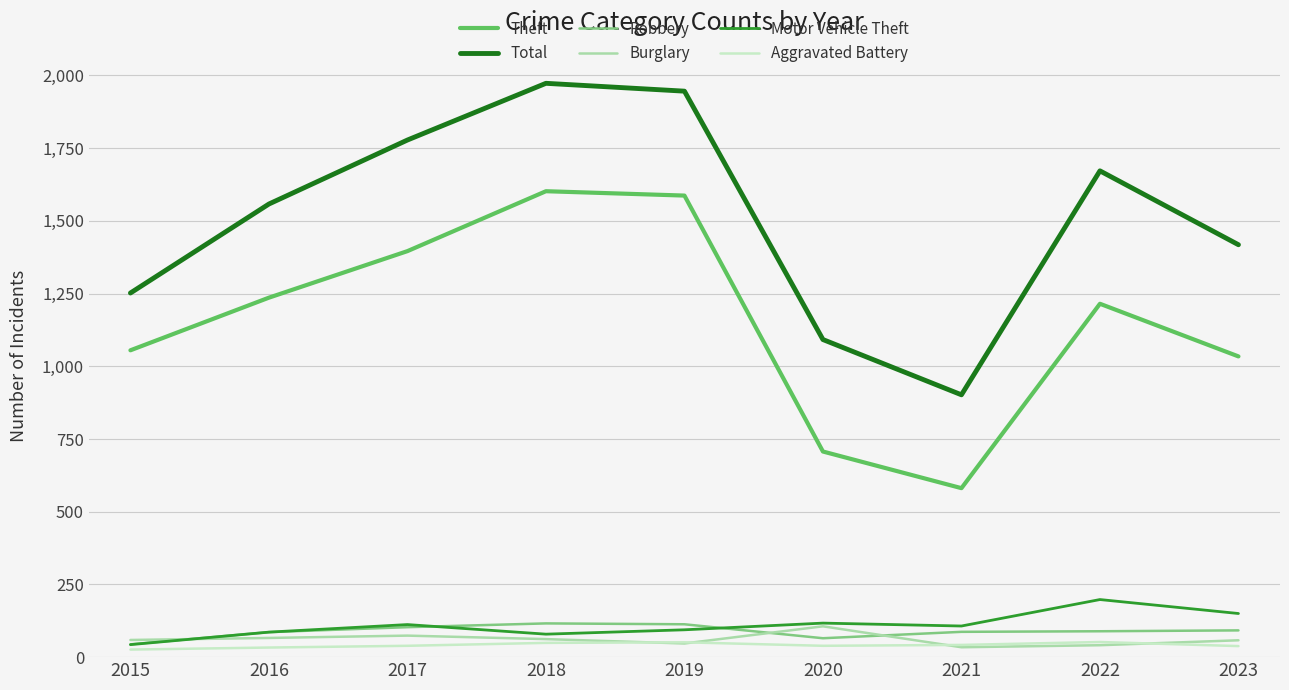

True or false: Burglary and Total cross at least once.

False